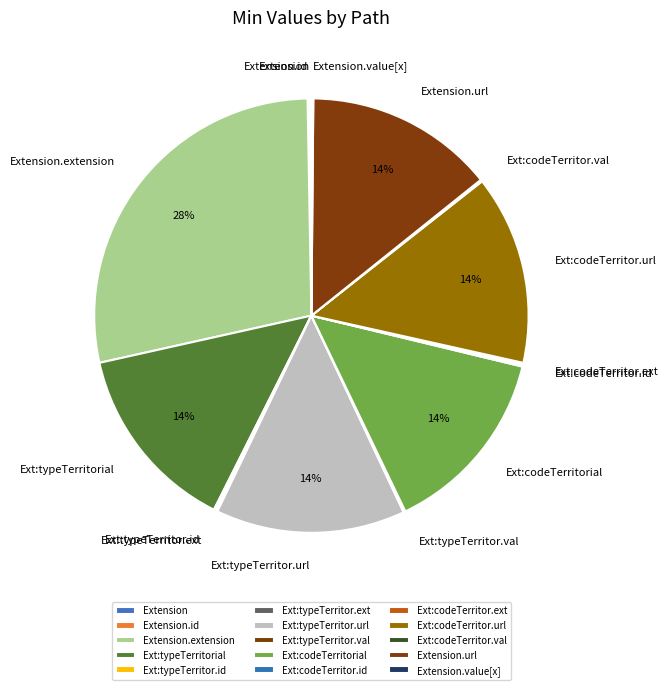

To the nearest percent, what is the average slice percentage?

7%